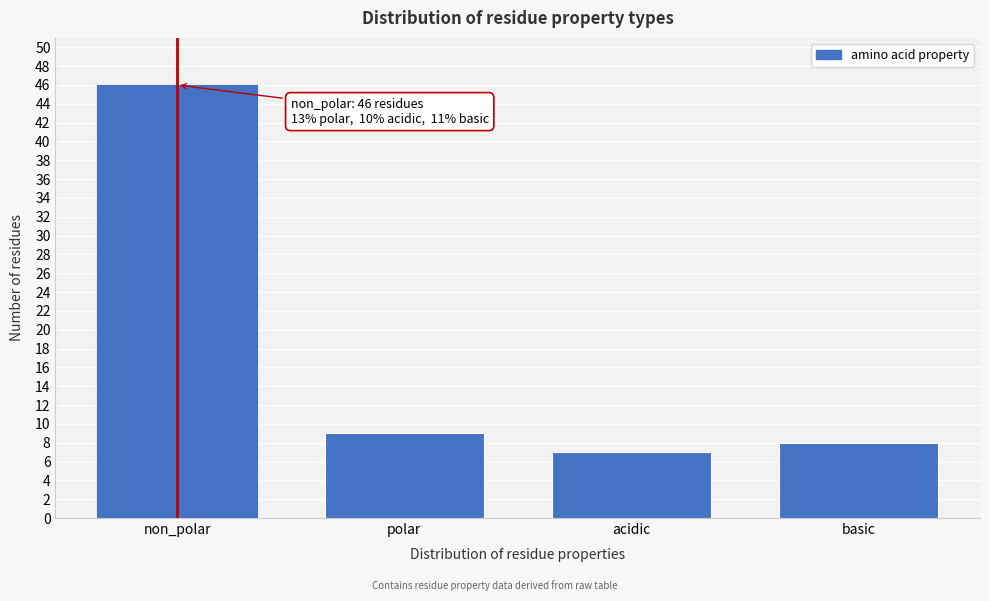

Reading right to left, list all the values displayed in this chart.

basic=8	acidic=7	polar=9	non_polar=46